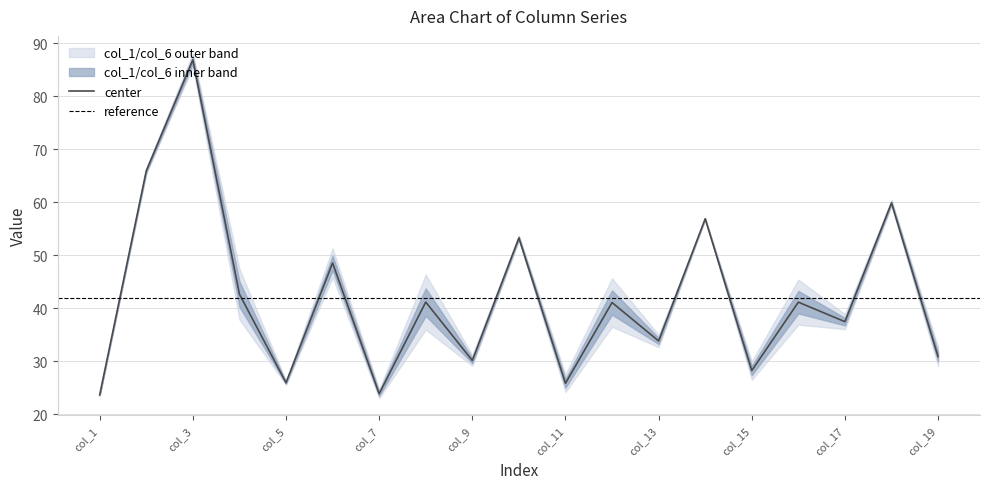

What is the value of the col_5 point at the 14th from the left?

25.7